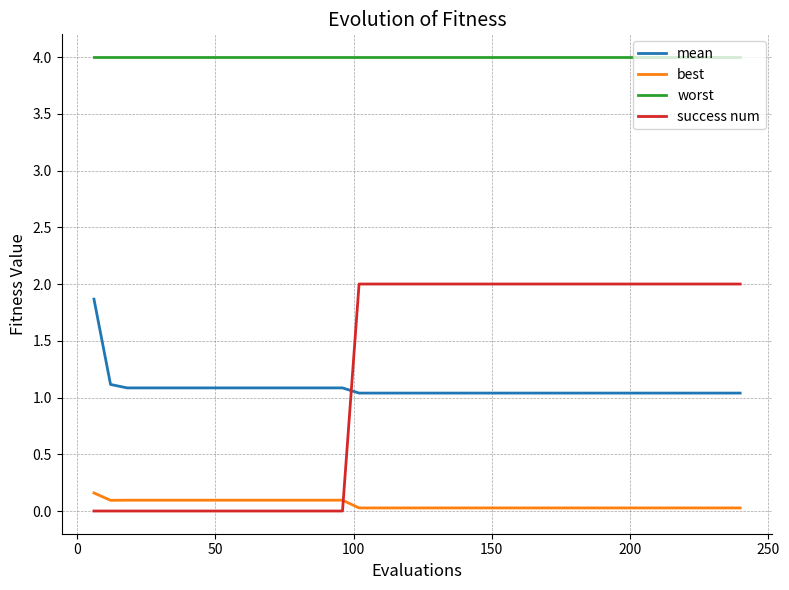

Which series has the widest spread of values?

success num